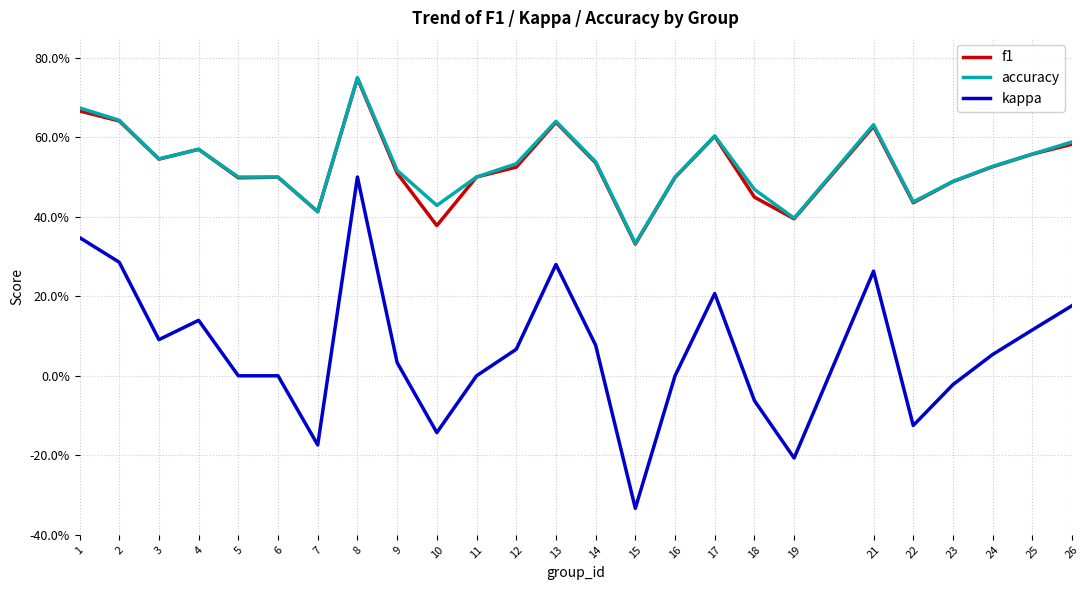

Which series has the widest spread of values?

kappa